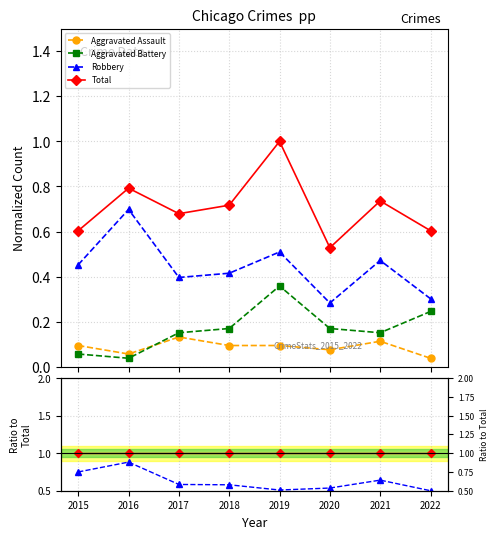

What is the average value of the Aggravated Assault series?

0.1